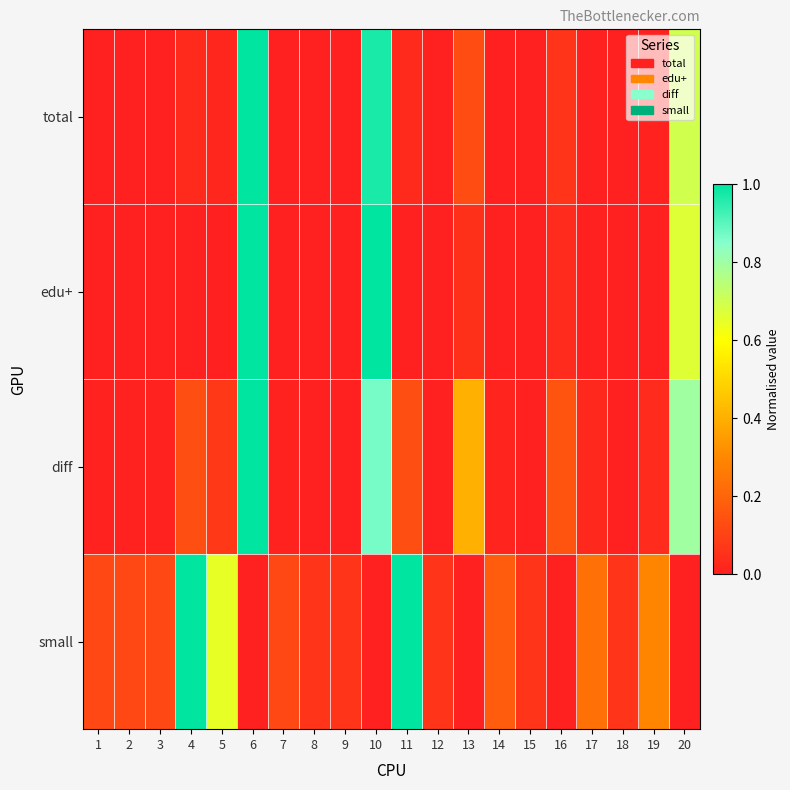

Which label corresponds to the smallest value in the chart?

8